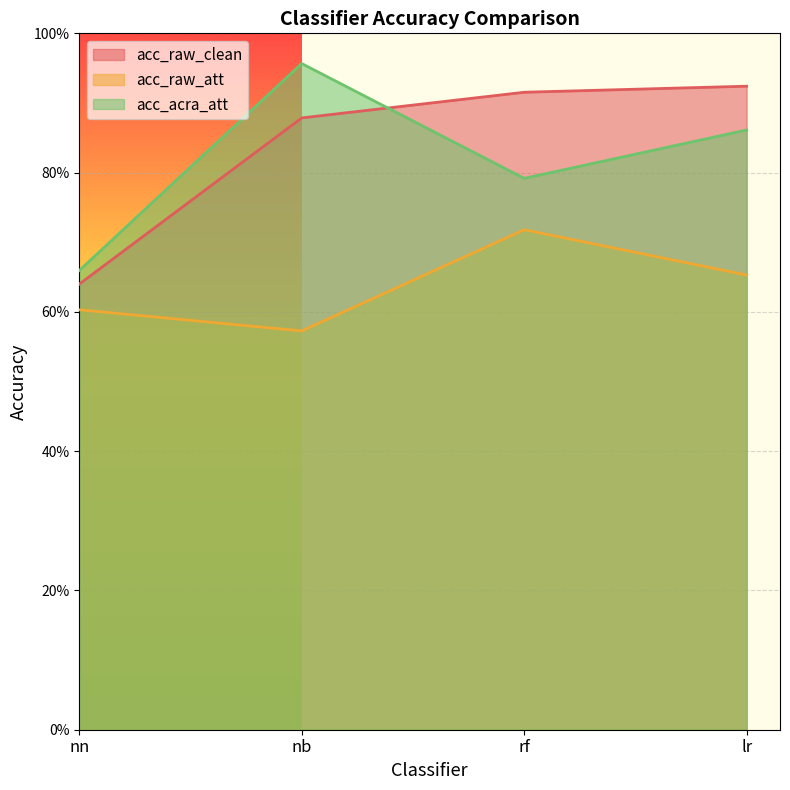

Count the number of categories in the chart.

4